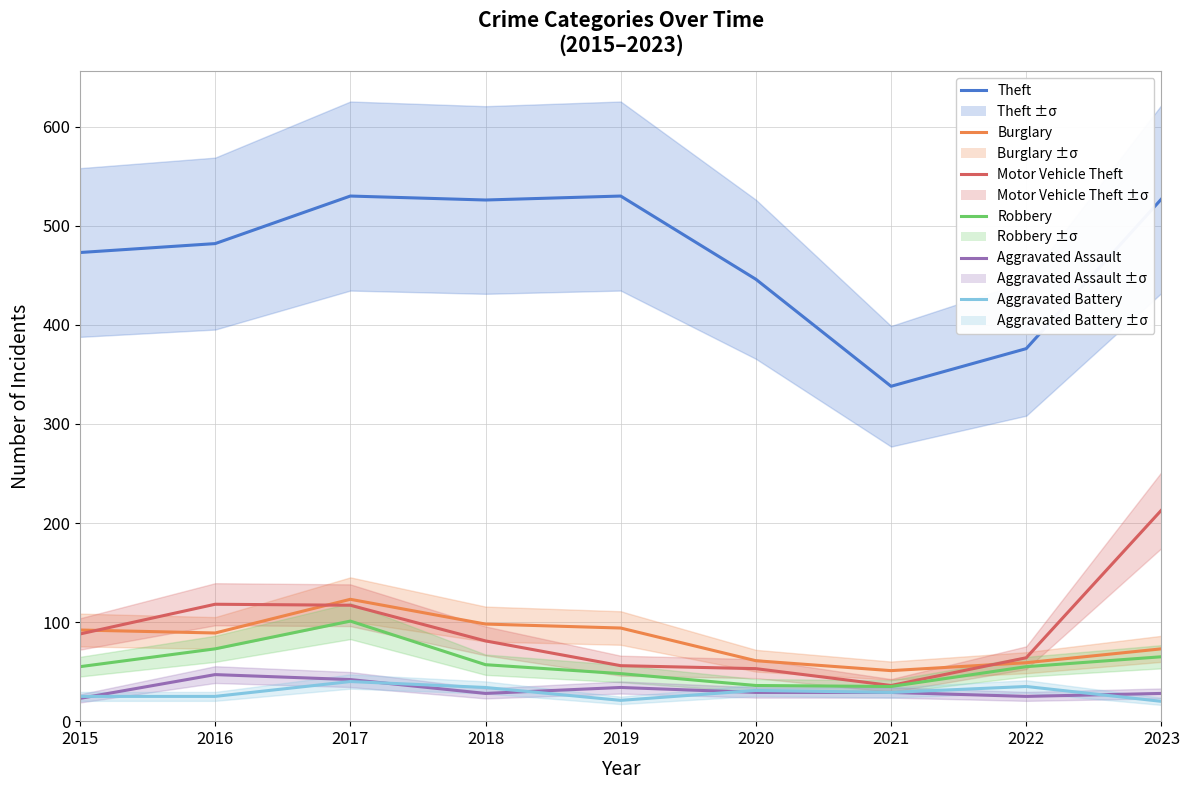

List the labels in order of Motor Vehicle Theft value, largest first.

2023, 2016, 2017, 2015, 2018, 2022, 2019, 2020, 2021